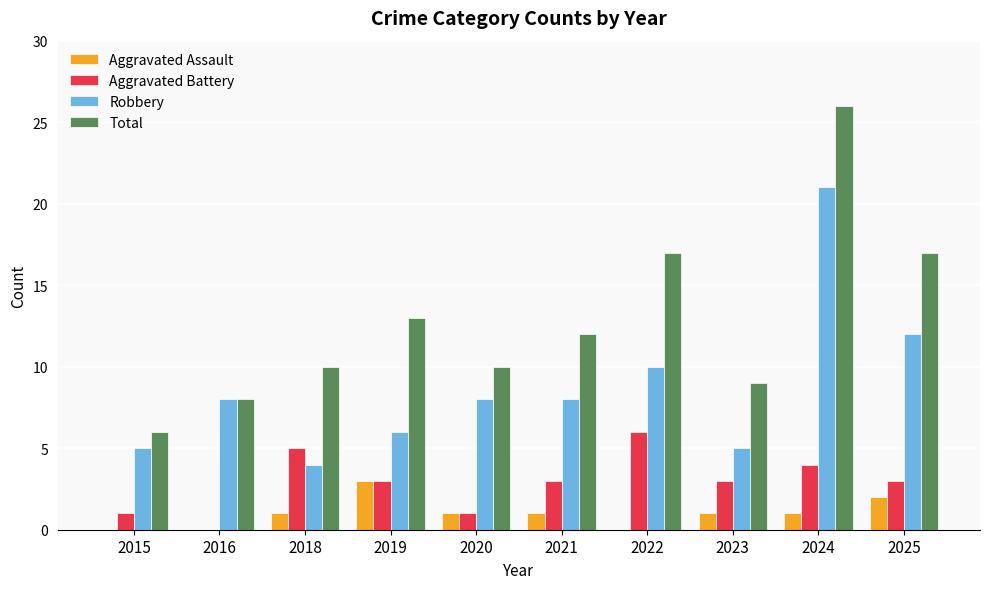

Which series changed the most between 2020 and 2022?

Total